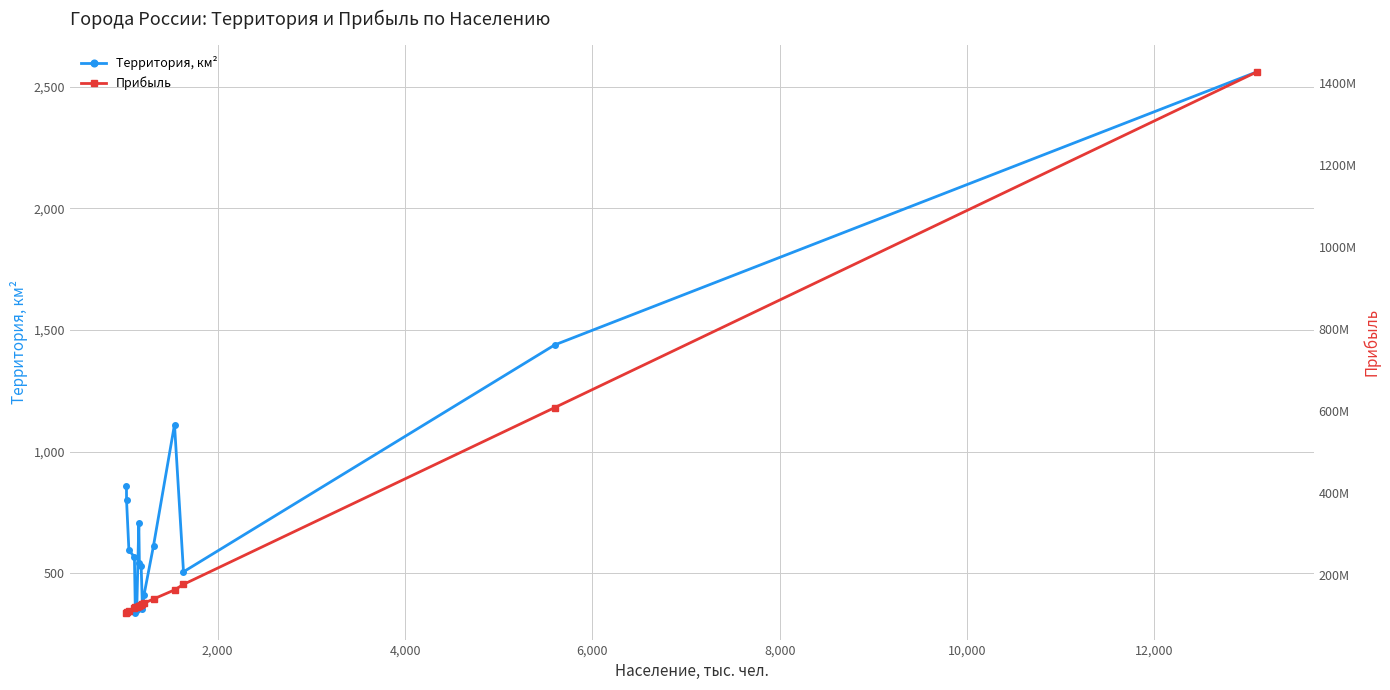

What is the maximum value for Территория, км²?

2561.5